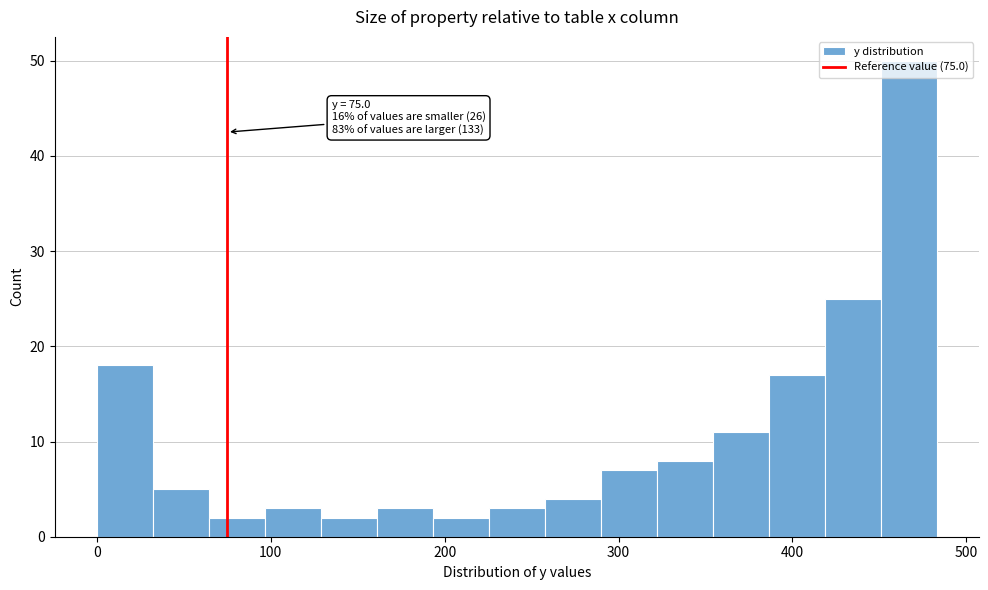

Around what value on the x-axis is the tallest bar? Give the approximate position of its centre, as read against the axis.

470